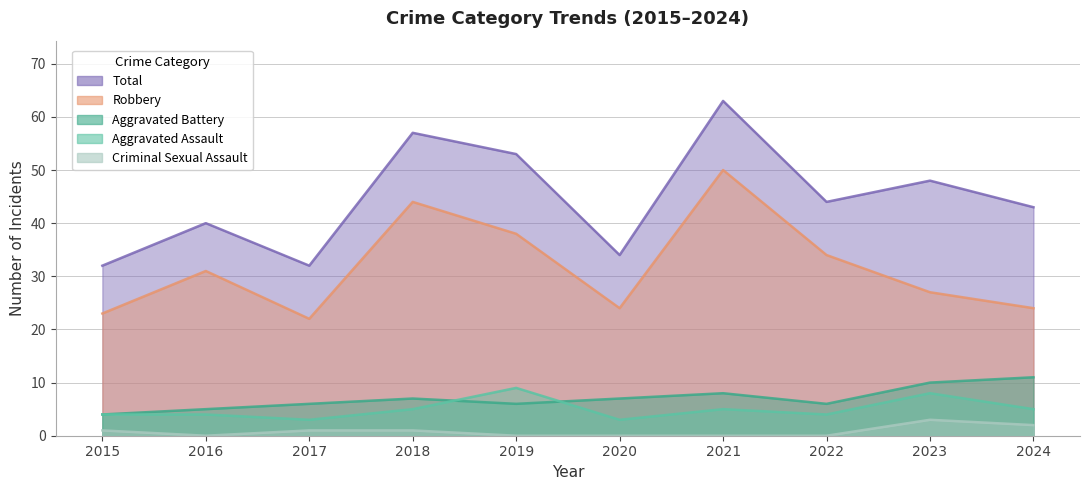

What is the sum of all Robbery values?

317